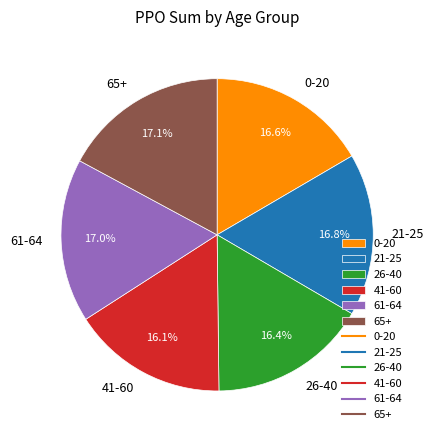

Combined, do 65+ and 26-40 account for over 50%?

No